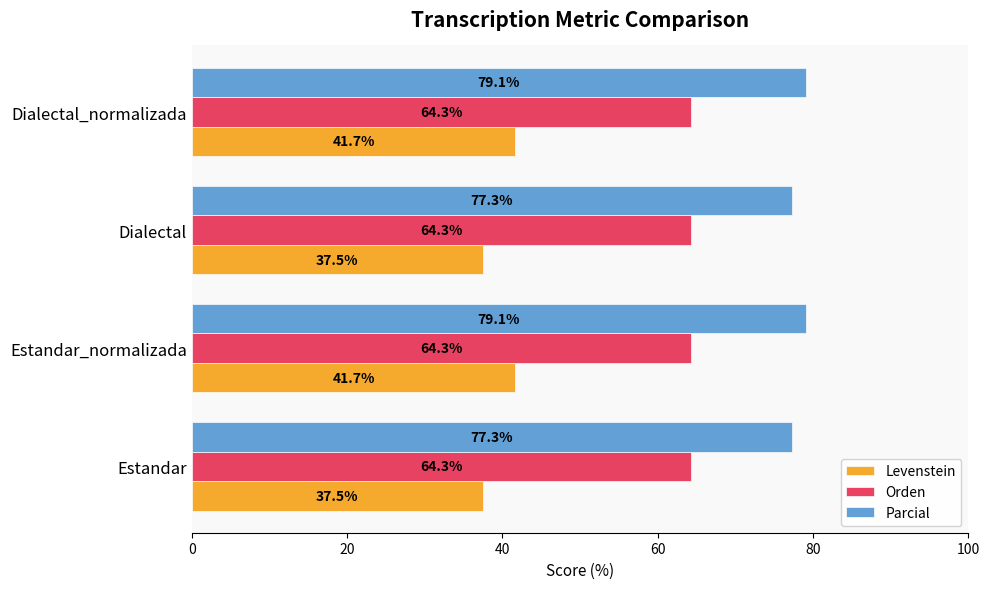

What is the difference between the maximum and minimum values in the Levenstein series?

4.2